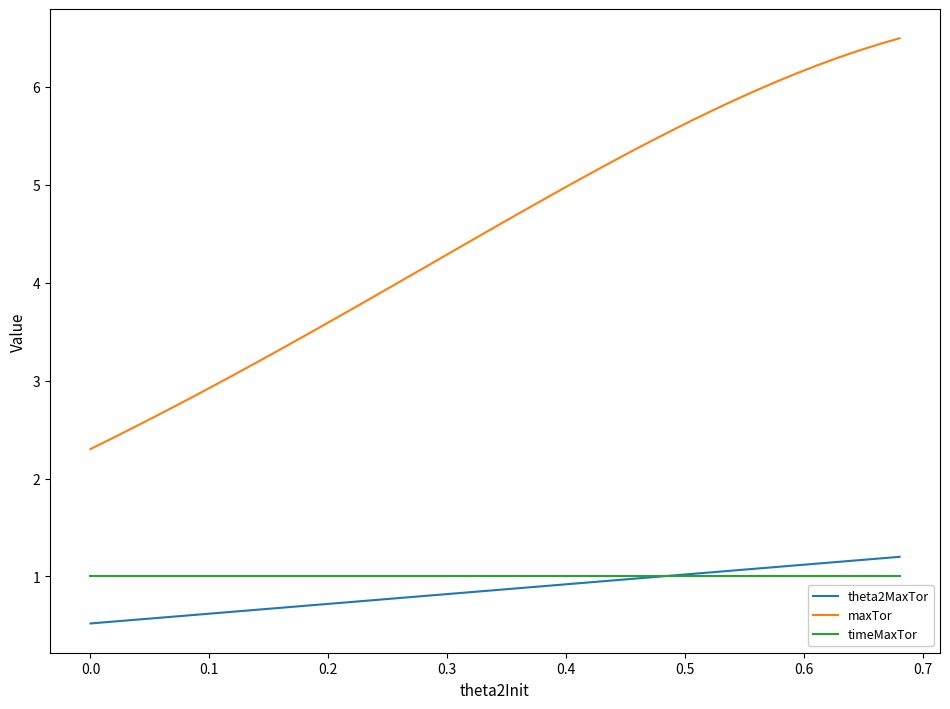

What is the lowest value of the theta2MaxTor series?

0.5